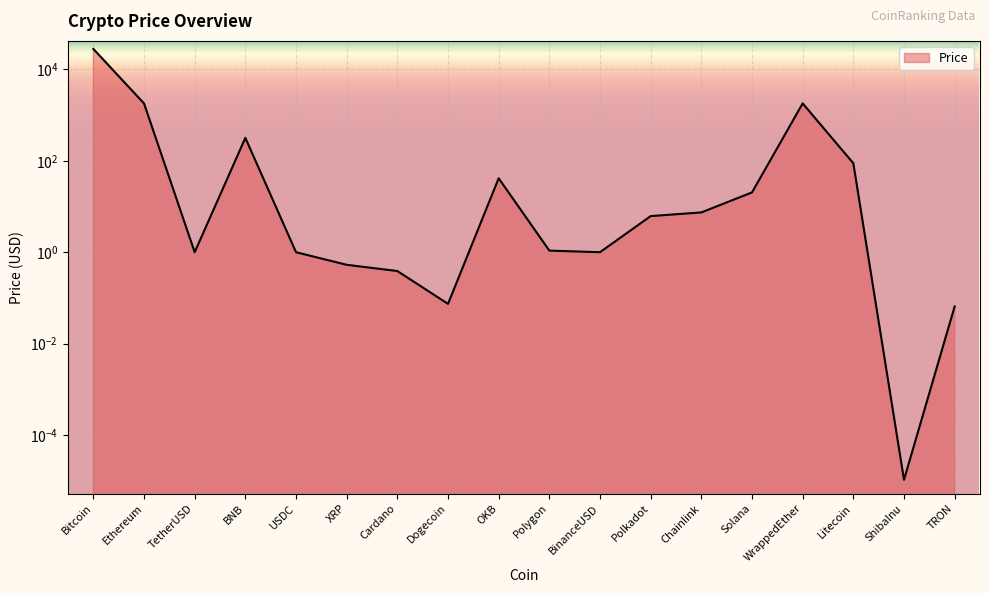

The chart shows a value of 1.0 at BinanceUSD. True or false?

True